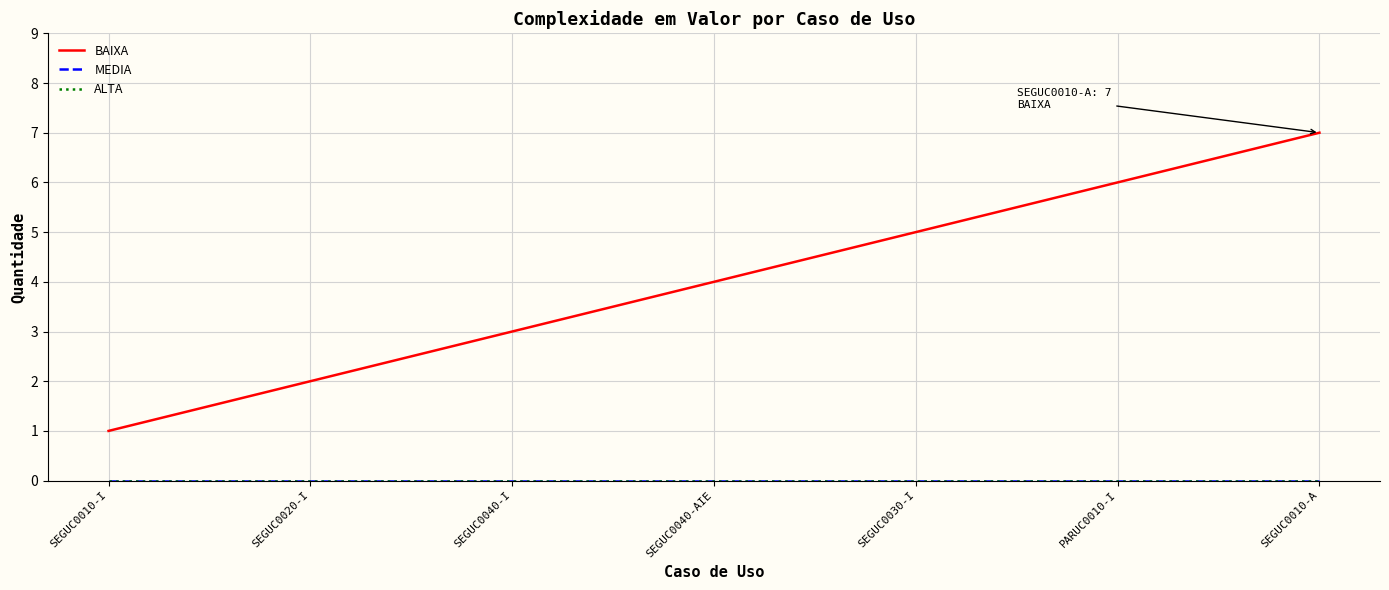

At which category is the sum across all series the highest?

SEGUC0010-A